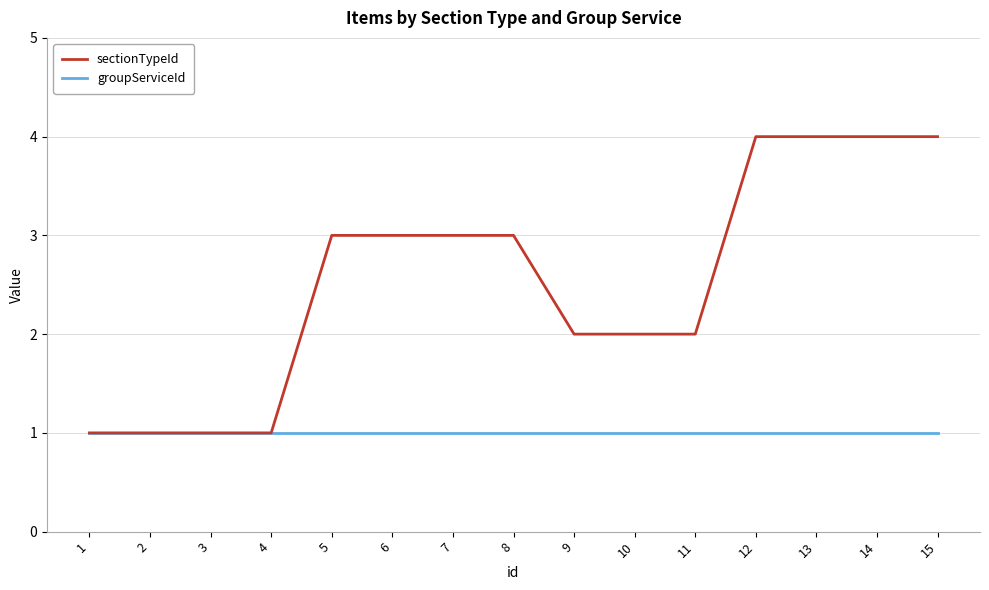

Reading left to right, extract all data points from this chart.

sectionTypeId: 1=1	2=1	3=1	4=1	5=3	6=3	7=3	8=3	9=2	10=2	11=2	12=4	13=4	14=4	15=4
groupServiceId: 1=1	2=1	3=1	4=1	5=1	6=1	7=1	8=1	9=1	10=1	11=1	12=1	13=1	14=1	15=1